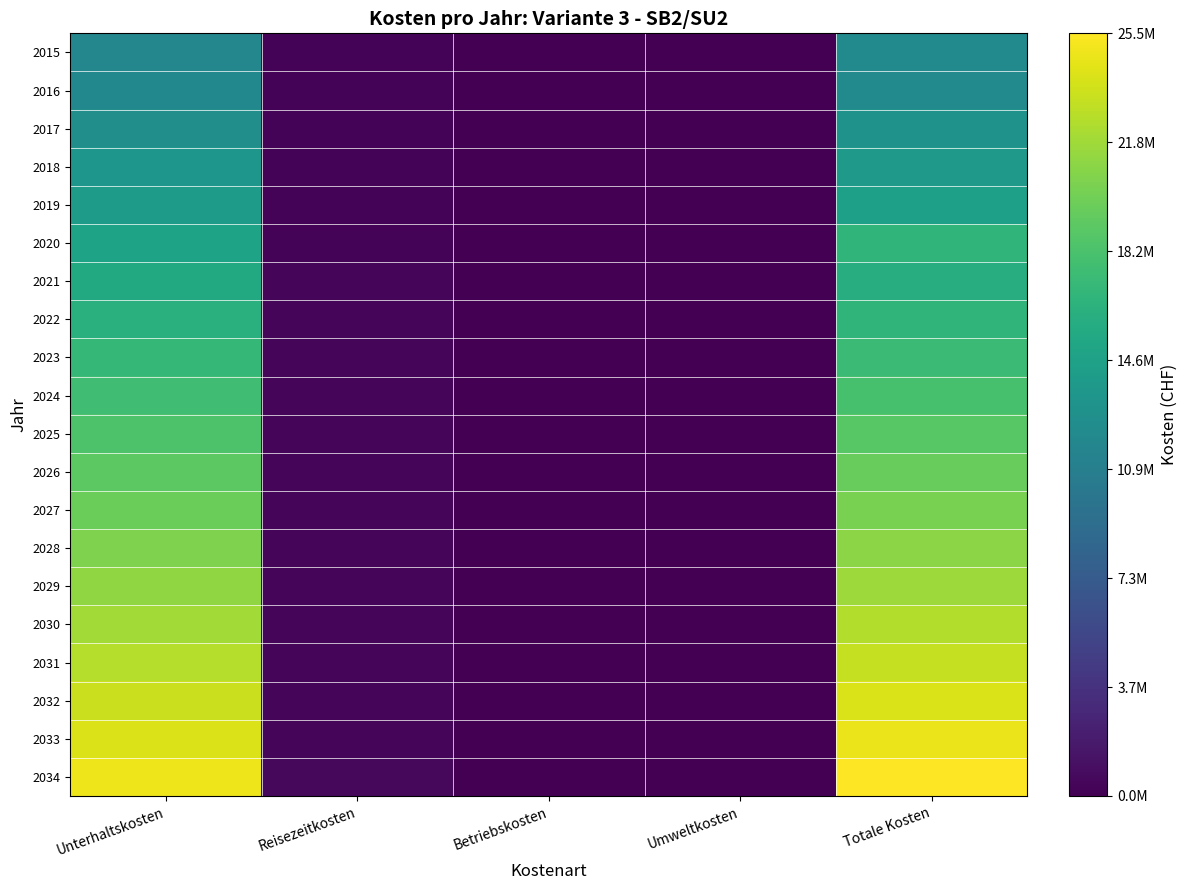

Which category has the lowest value across all series?

Betriebskosten